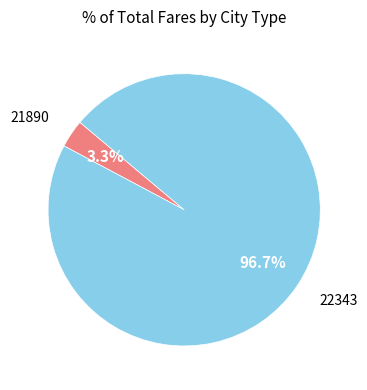

Is there any slice that represents more than half of the pie?

Yes